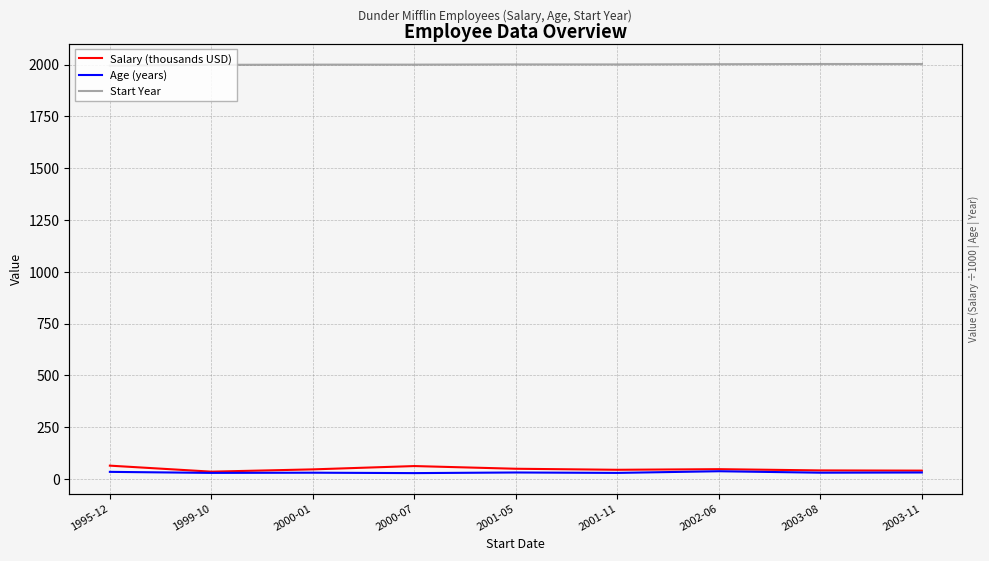

How many values in the Age (years) series exceed 31?

4